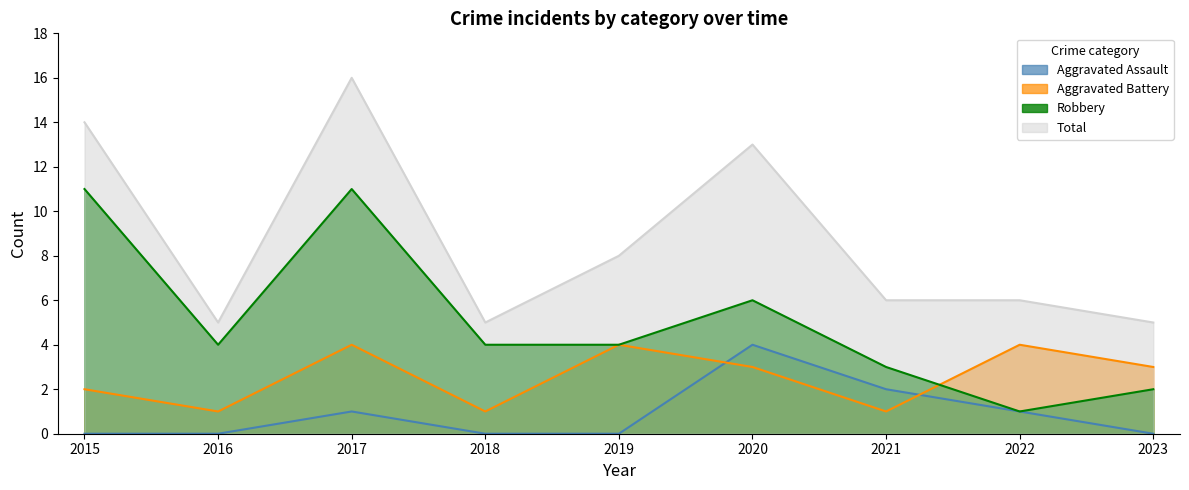

Is the value of Total at 2016 greater than the value of Aggravated Assault at 2019?

Yes